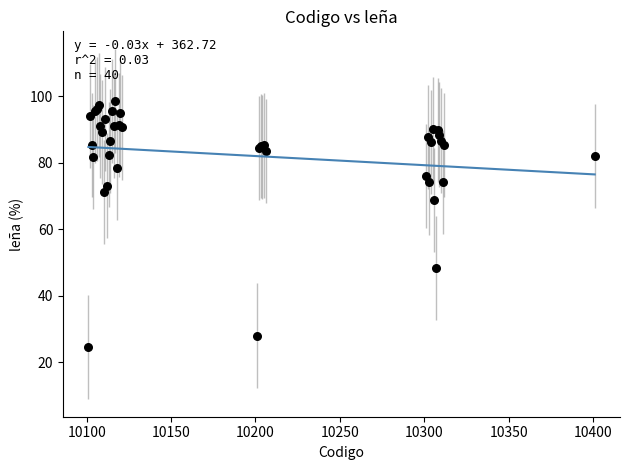

What Y value in the scatter plot is closest to 61?

68.9